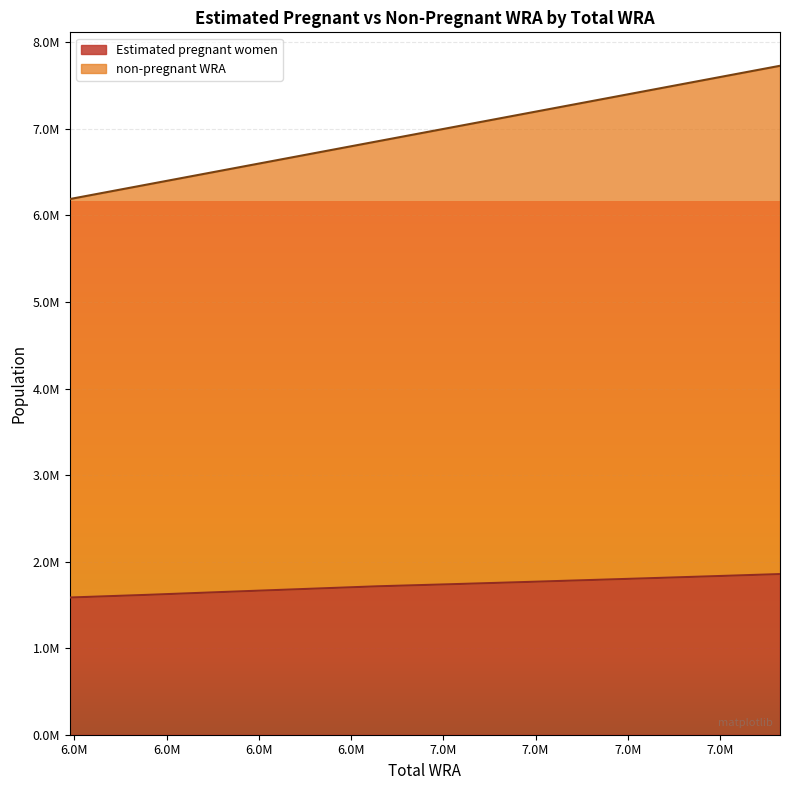

True or false: non-pregnant WRA has a value of 7730000.0 at 7730000.

True